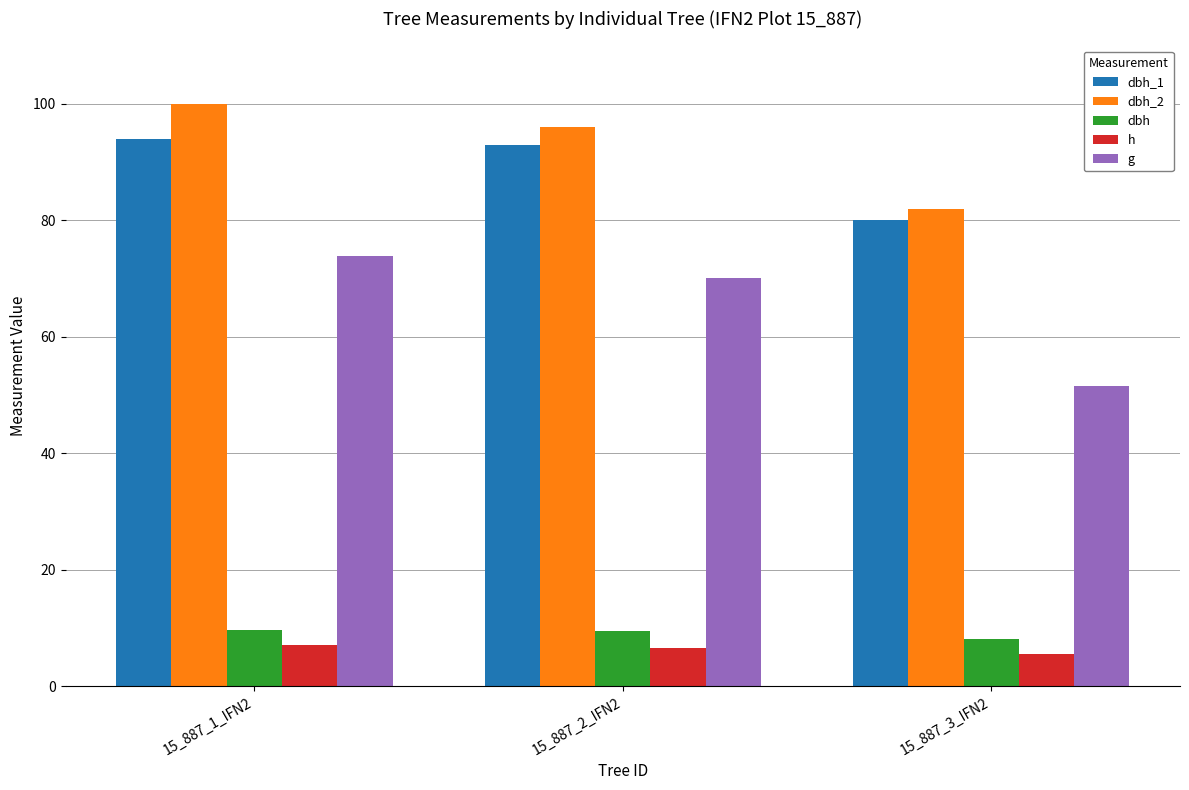

Where is dbh_2 nearest to the value 91?

15_887_2_IFN2